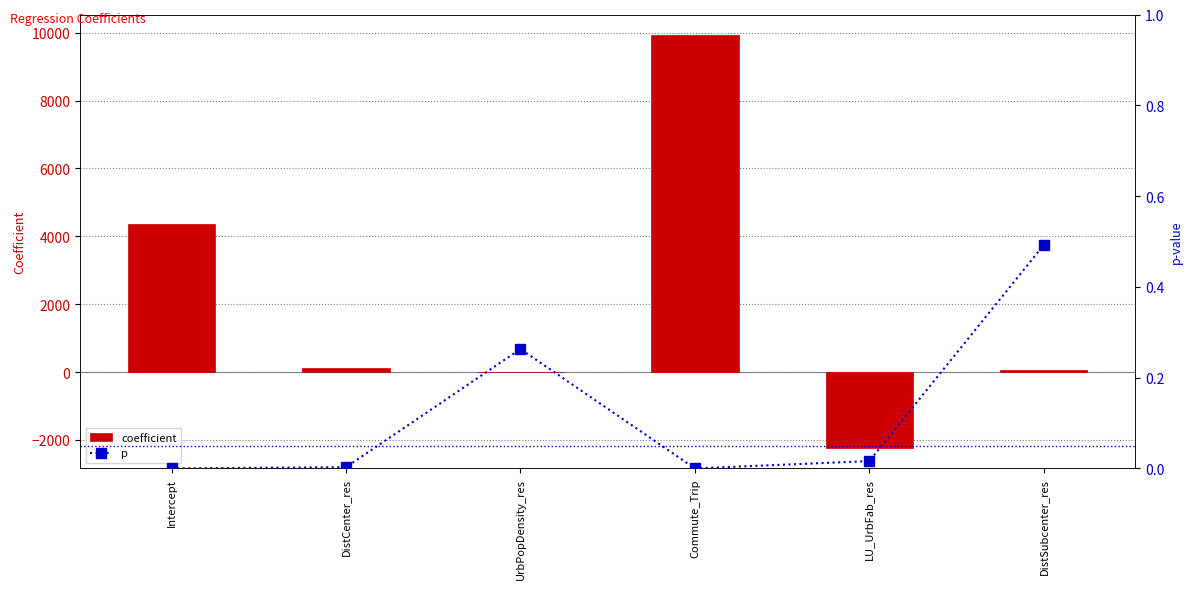

Which series changed the most between Intercept and UrbPopDensity_res?

coefficient